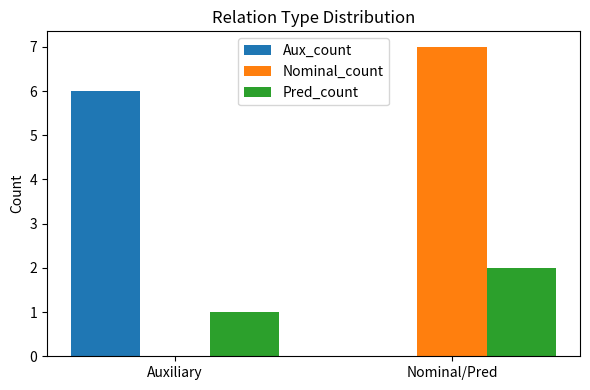

What is the greatest value displayed?

7